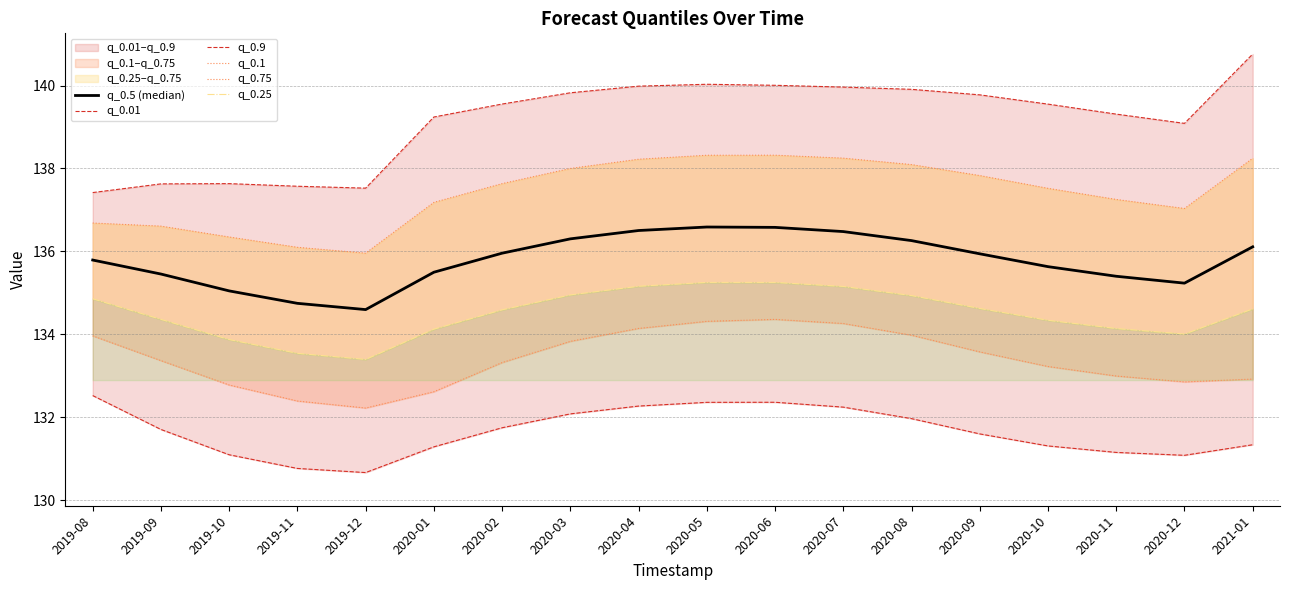

Reading right to left, what are all the values shown in this chart?

q_0.5 (median): 2021-01=136.1	2020-12=135.2	2020-11=135.4	2020-10=135.6	2020-09=135.9	2020-08=136.3	2020-07=136.5	2020-06=136.6	2020-05=136.6	2020-04=136.5	2020-03=136.3	2020-02=136.0	2020-01=135.5	2019-12=134.6	2019-11=134.7	2019-10=135.0	2019-09=135.5	2019-08=135.8
q_0.01: 2021-01=131.3	2020-12=131.1	2020-11=131.2	2020-10=131.3	2020-09=131.6	2020-08=132.0	2020-07=132.2	2020-06=132.4	2020-05=132.4	2020-04=132.3	2020-03=132.1	2020-02=131.7	2020-01=131.3	2019-12=130.7	2019-11=130.8	2019-10=131.1	2019-09=131.7	2019-08=132.5
q_0.9: 2021-01=140.8	2020-12=139.1	2020-11=139.3	2020-10=139.6	2020-09=139.8	2020-08=139.9	2020-07=140.0	2020-06=140.0	2020-05=140.0	2020-04=140.0	2020-03=139.8	2020-02=139.6	2020-01=139.2	2019-12=137.5	2019-11=137.6	2019-10=137.6	2019-09=137.6	2019-08=137.4
q_0.1: 2021-01=132.9	2020-12=132.9	2020-11=133.0	2020-10=133.2	2020-09=133.6	2020-08=134.0	2020-07=134.3	2020-06=134.4	2020-05=134.3	2020-04=134.1	2020-03=133.8	2020-02=133.3	2020-01=132.6	2019-12=132.2	2019-11=132.4	2019-10=132.8	2019-09=133.4	2019-08=134.0
q_0.75: 2021-01=138.2	2020-12=137.0	2020-11=137.3	2020-10=137.5	2020-09=137.8	2020-08=138.1	2020-07=138.2	2020-06=138.3	2020-05=138.3	2020-04=138.2	2020-03=138.0	2020-02=137.6	2020-01=137.2	2019-12=136.0	2019-11=136.1	2019-10=136.3	2019-09=136.6	2019-08=136.7
q_0.25: 2021-01=134.6	2020-12=134.0	2020-11=134.1	2020-10=134.3	2020-09=134.6	2020-08=134.9	2020-07=135.2	2020-06=135.3	2020-05=135.3	2020-04=135.2	2020-03=135.0	2020-02=134.6	2020-01=134.1	2019-12=133.4	2019-11=133.5	2019-10=133.9	2019-09=134.4	2019-08=134.9